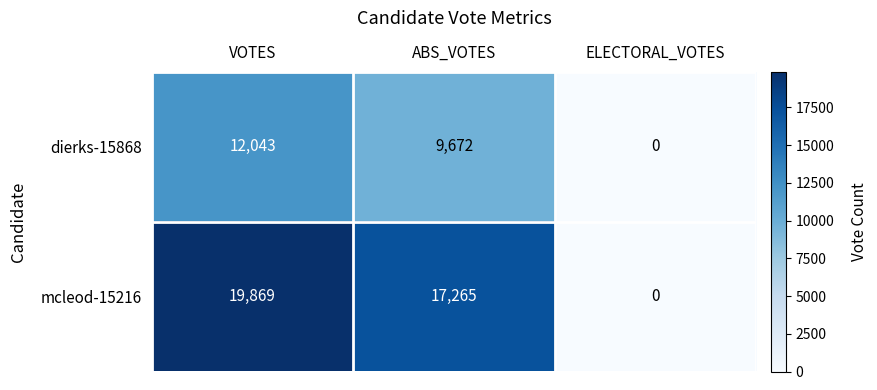

Count the number of categories in the chart.

3